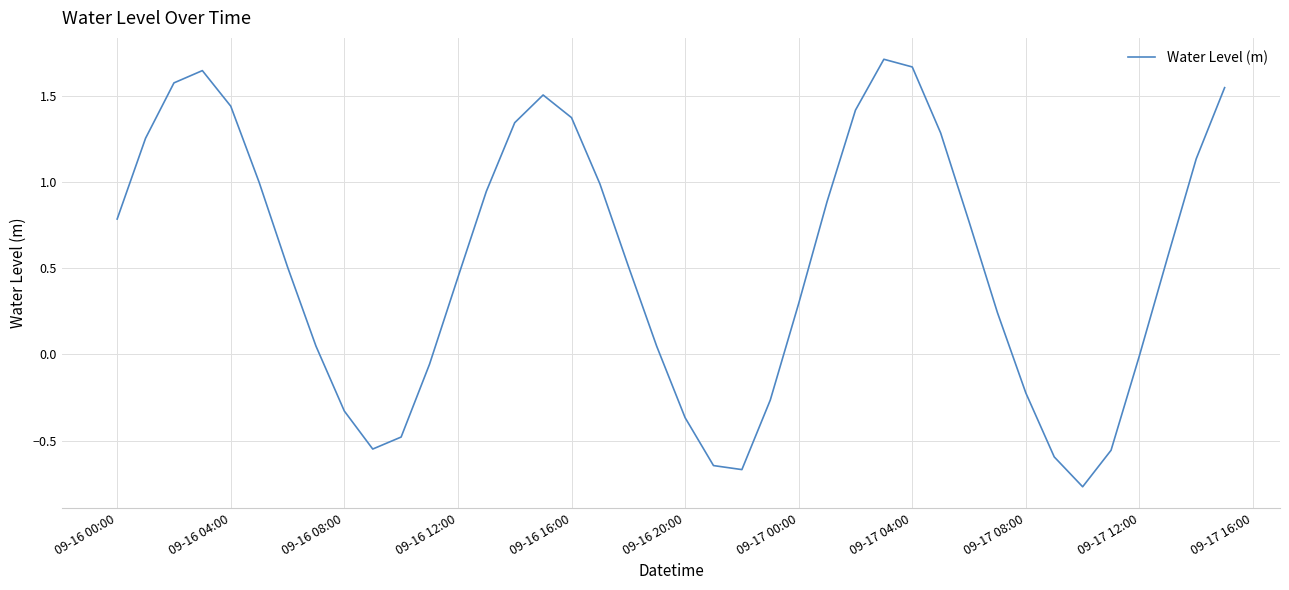

The value at 09-16 16:00 is 0.4. True or false?

False